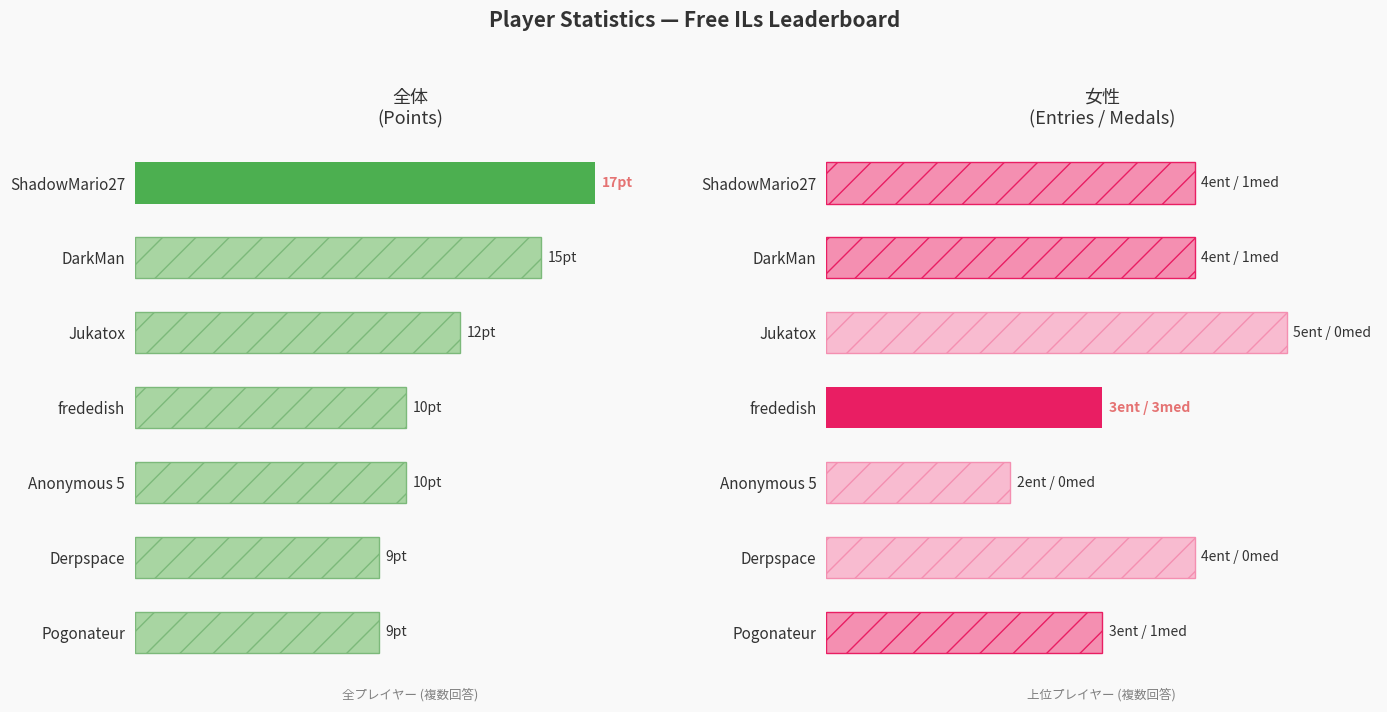

What are all the series names shown in the legend?

Points, Entries